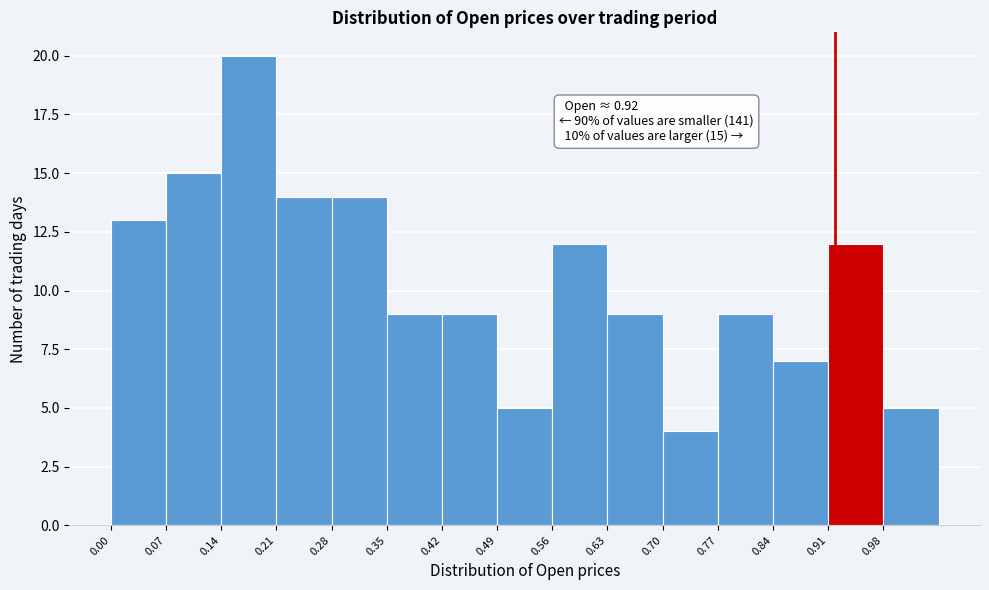

Over which range of the x-axis is the bar tallest?

0.14 to 0.21